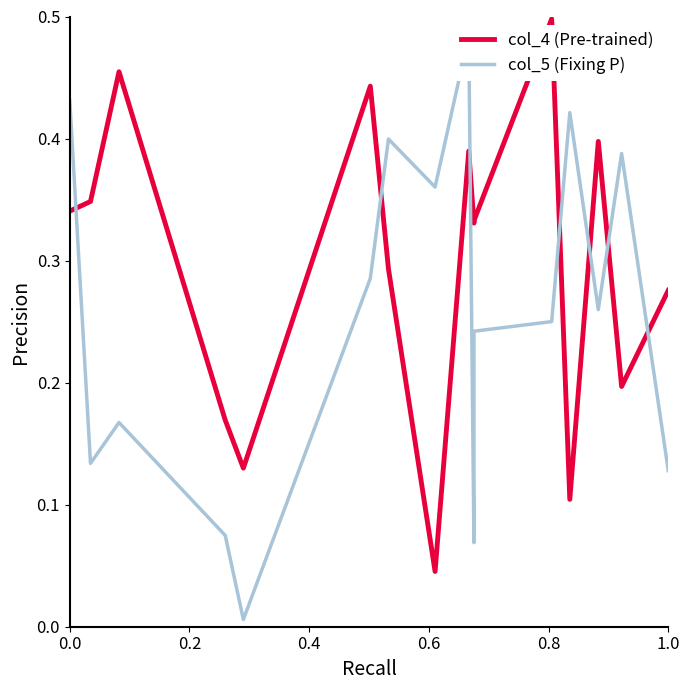

What is the label of the 13th point from the right?

0.6